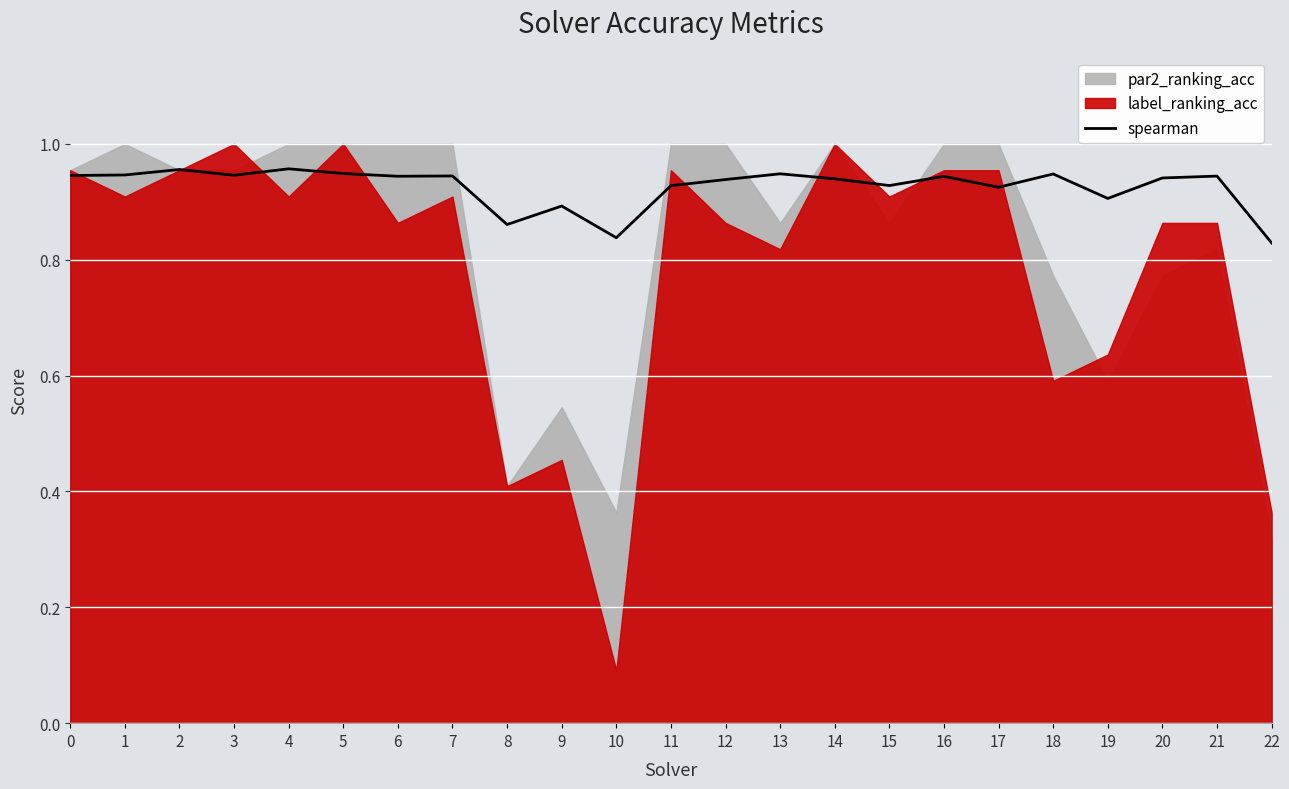

Is it true that the value at 20 is 0.6?

False